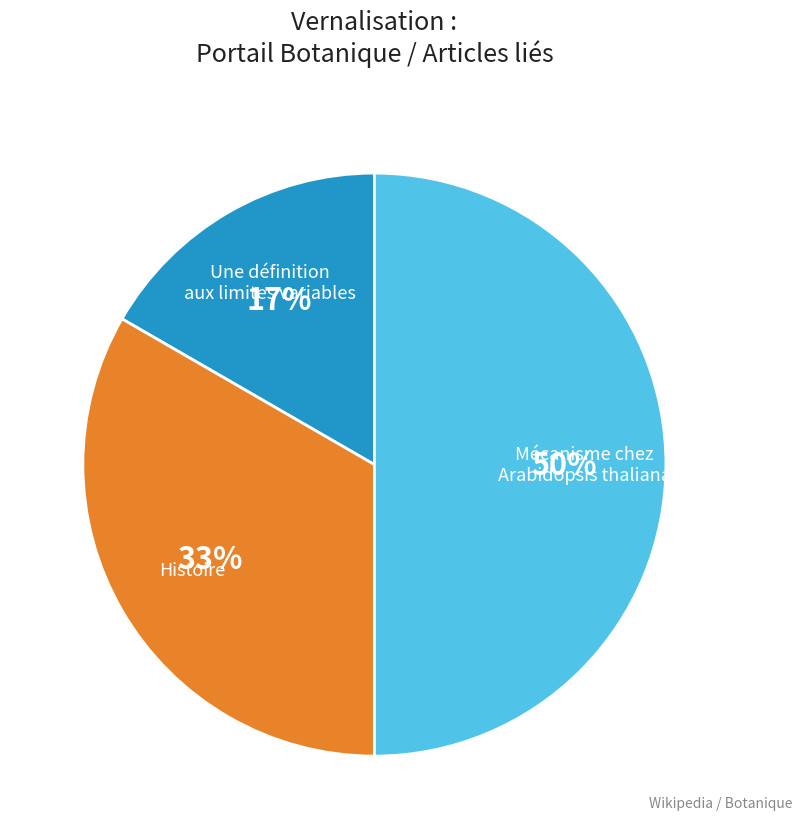

To the nearest percent, what is the average slice percentage?

33%